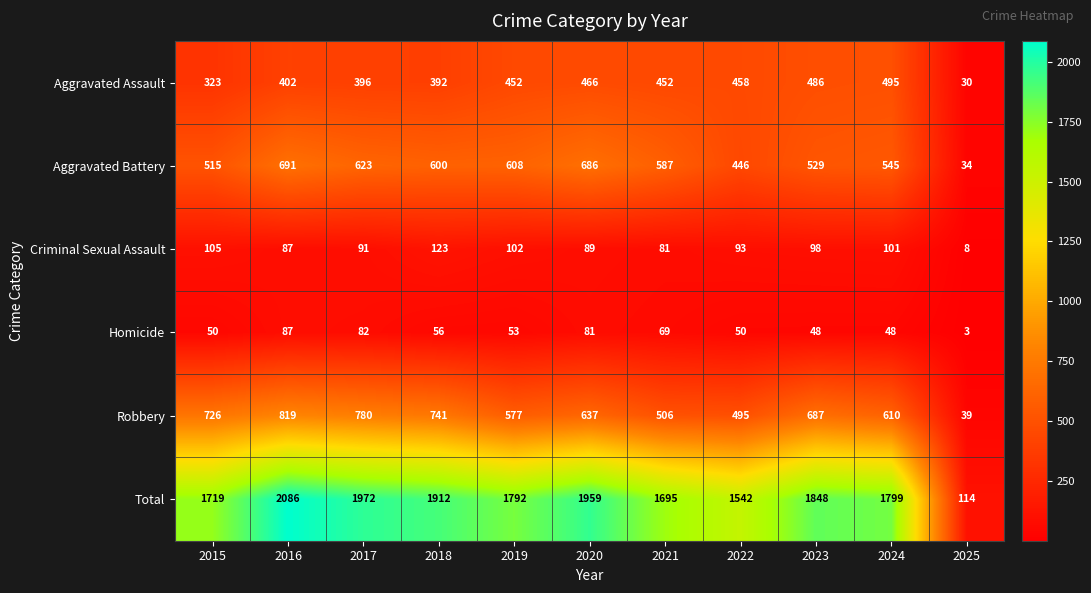

What is the approximate value of Robbery at 2016?

819